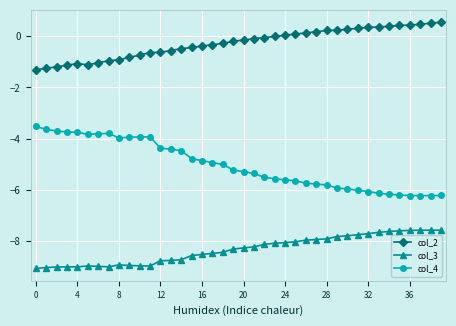

What is the value of the col_3 point at the 13th from the left?

-8.8